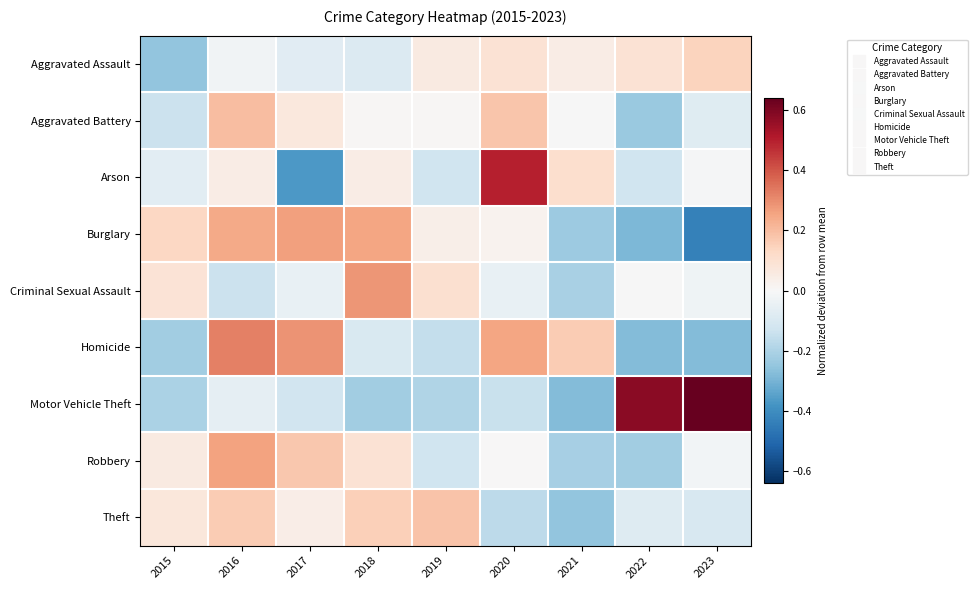

Count the number of data series in this chart.

9